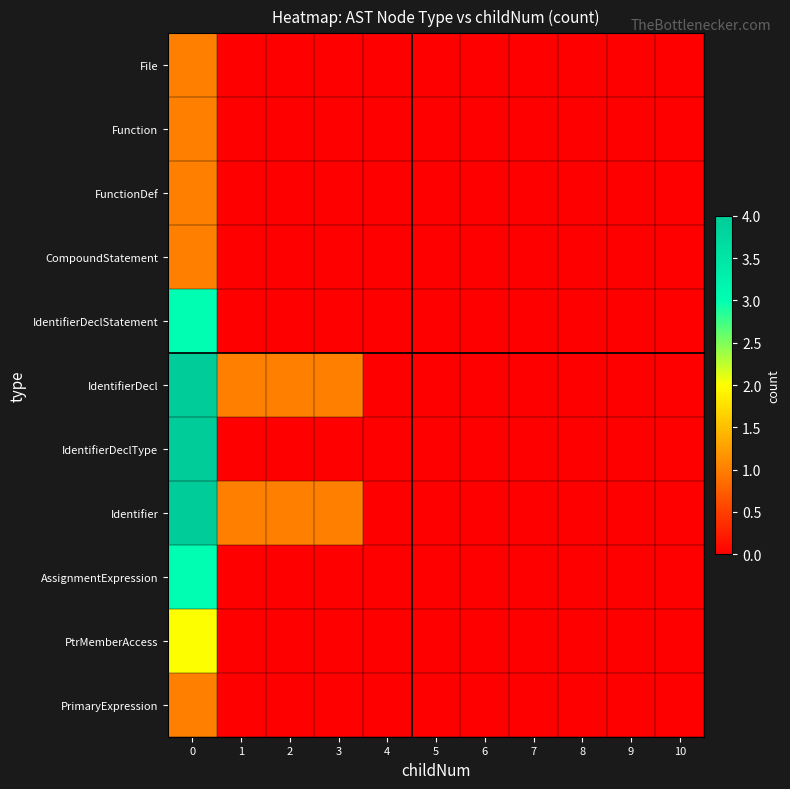

How many series are shown in this chart?

11